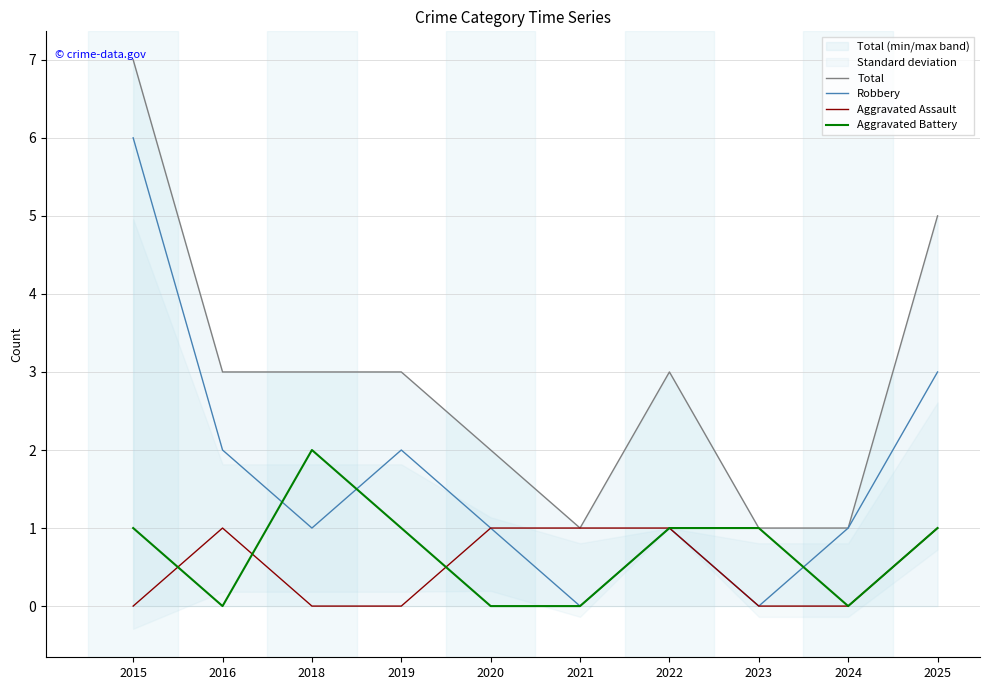

True or false: Robbery has a value of 4 at 2021.

False